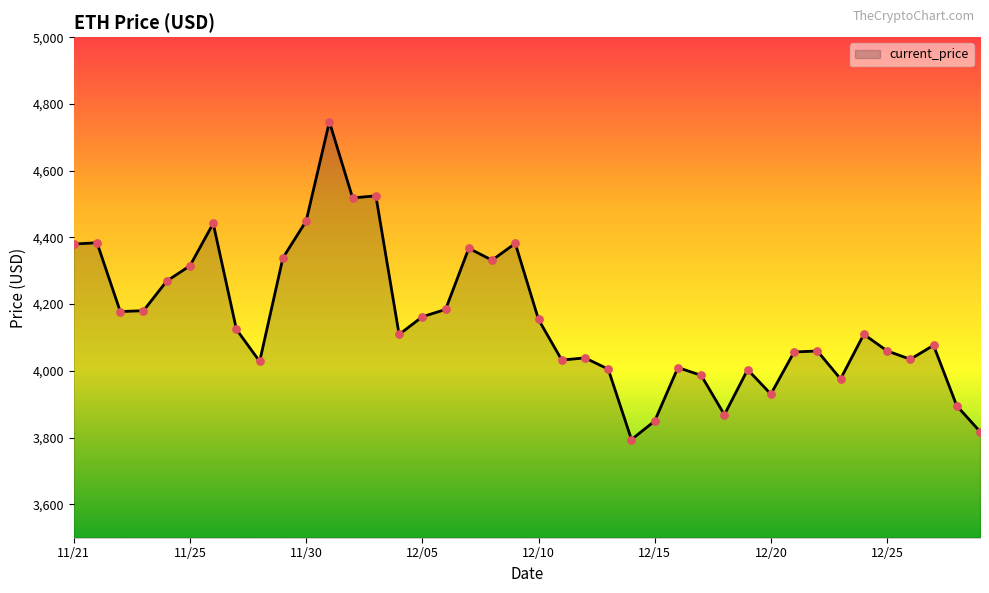

What is the difference between the maximum and minimum values?

952.1